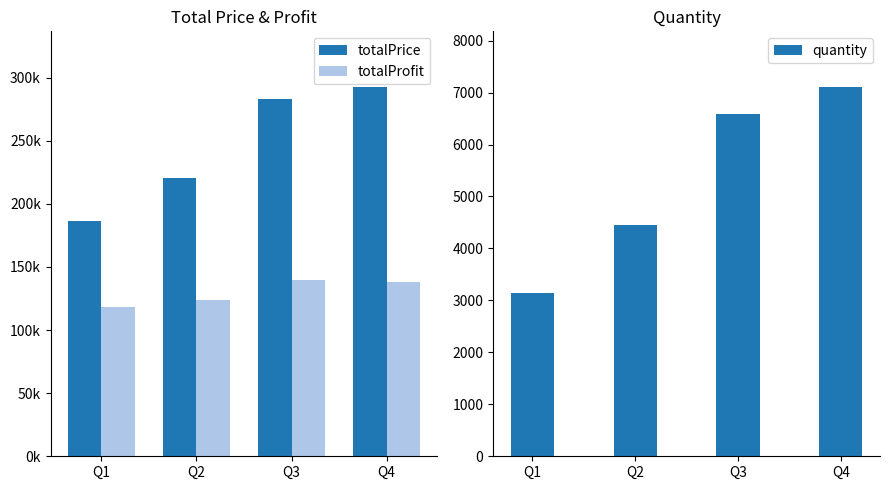

True or false: quantity has a value of 10741.6 at Q3.

False